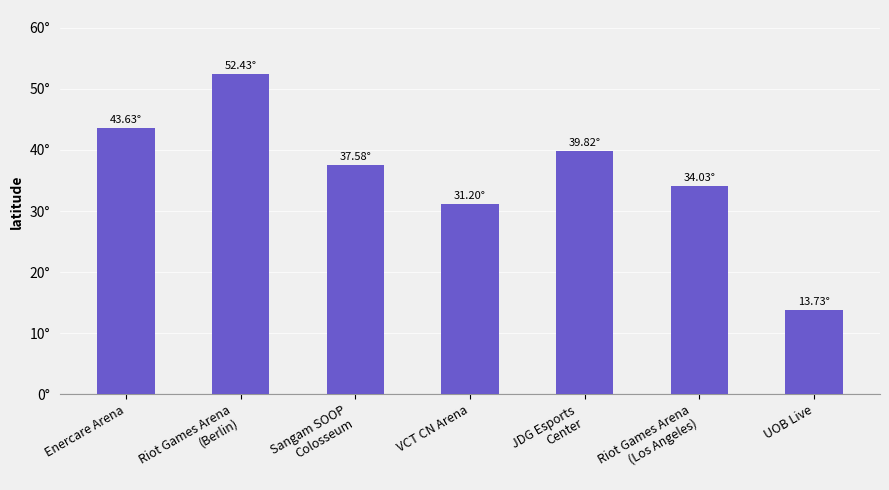

Does the chart contain stacked bars?

No